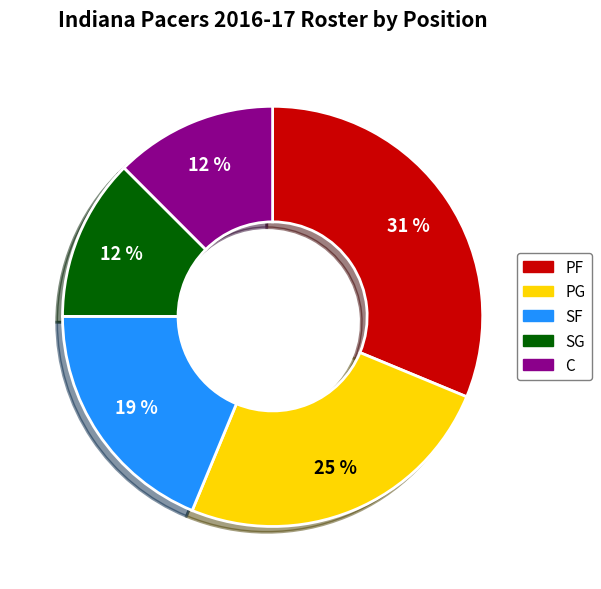

Is there any slice that represents more than half of the pie?

No